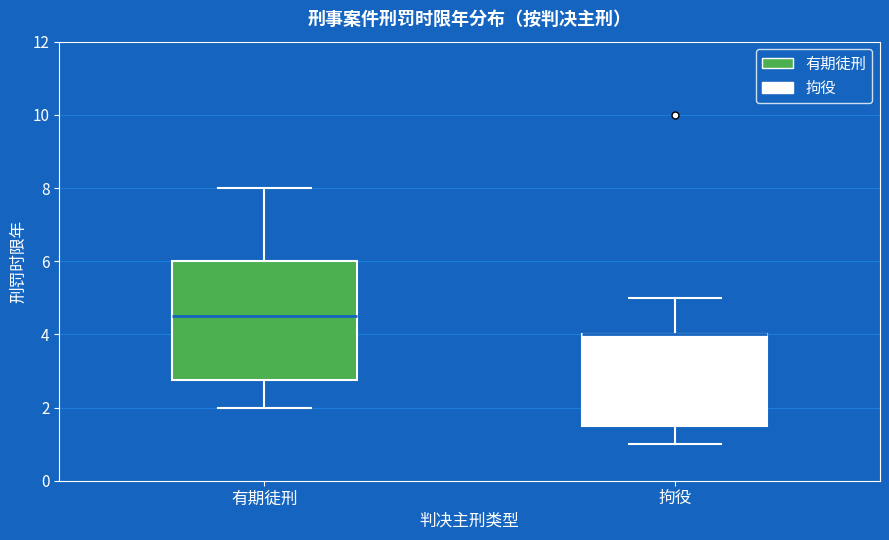

Reading left to right, transcribe this box plot: for each box, give where its median line is, the range the box spans, and where its two whiskers end, as read against the y-axis. The values are not printed on the chart, so give them approximately, as read against the axis.

有期徒刑: median 4.6, box 2.8 to 6.0, whiskers 2.0 to 8.0
拘役: median 4.0 (drawn on the box's upper edge), box 1.6 to 4.0, whiskers 1.0 to 5.0